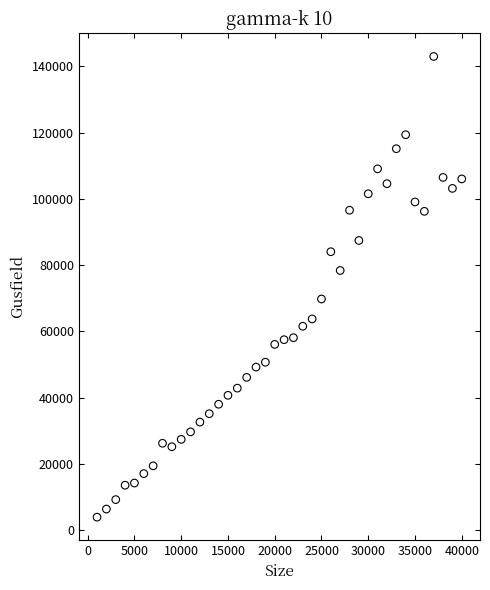

What is the range of Y values (max minus min)?

139044